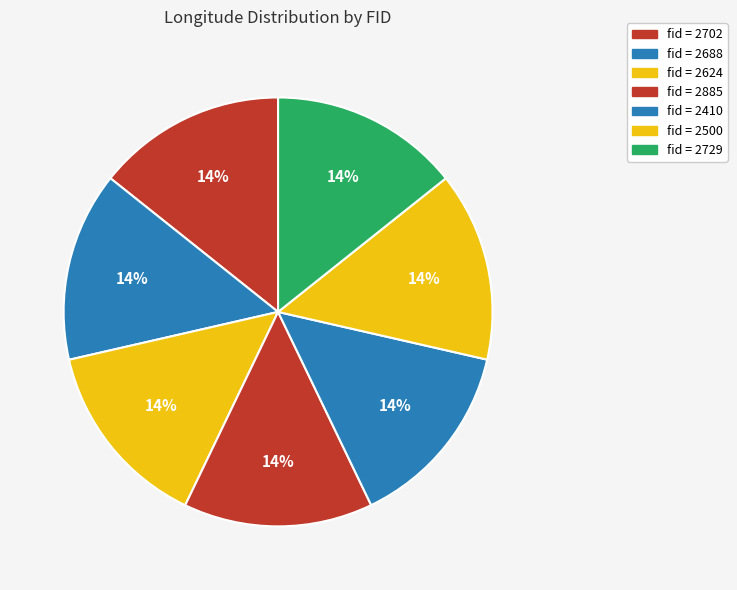

How many slices are in this pie chart?

7